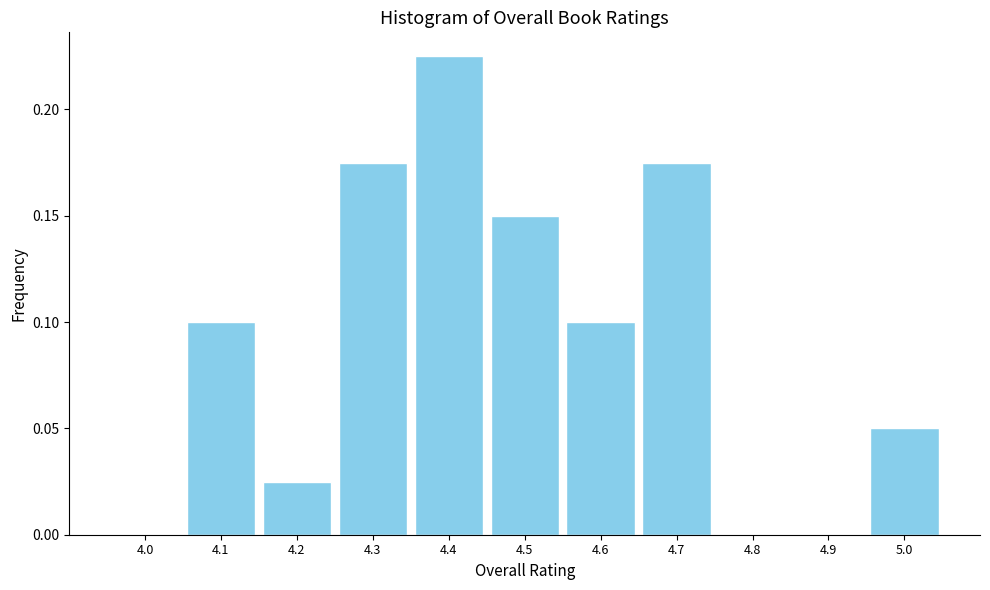

The value at 4.9 is 0.0. True or false?

True